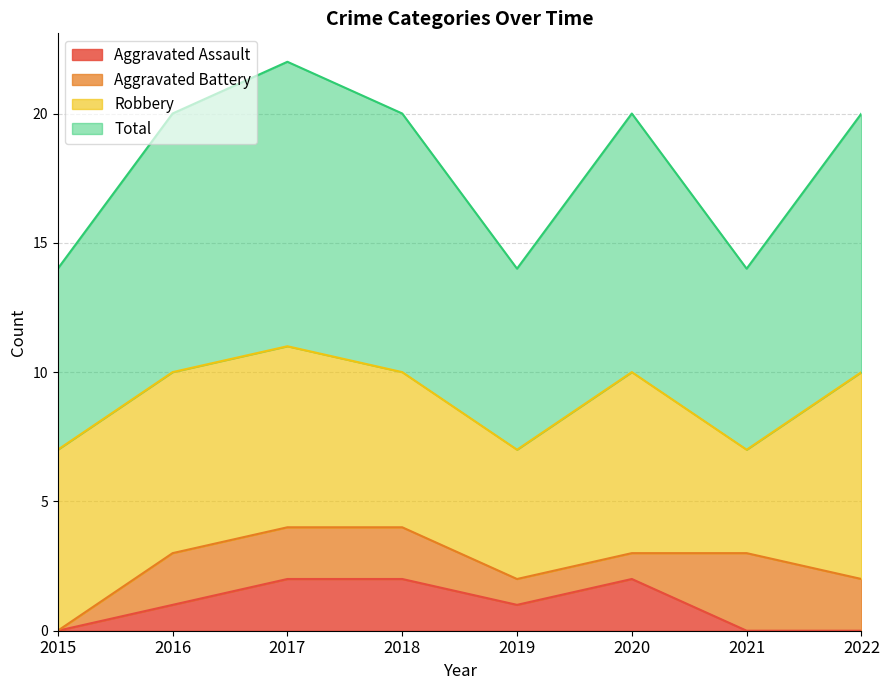

What is the value of the Total point at the 3rd from the left?

11